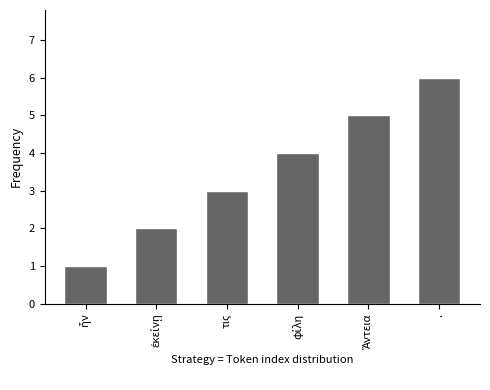

What position from the left is τις?

3